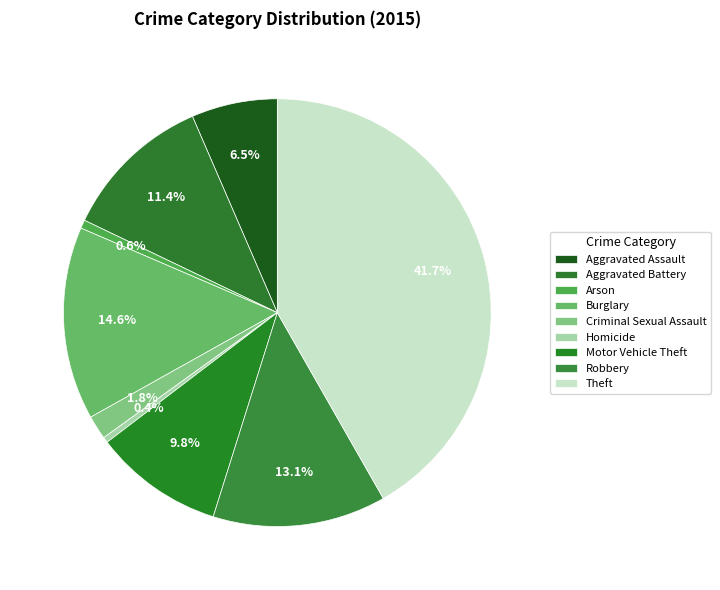

Which has a higher value, Robbery or Motor Vehicle Theft?

Robbery